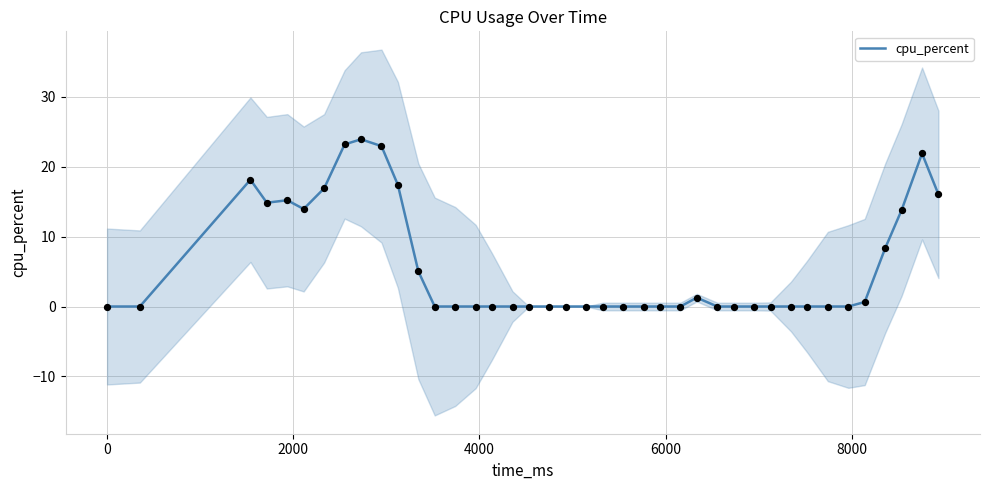

What is the highest value of the cpu_percent series?

23.9